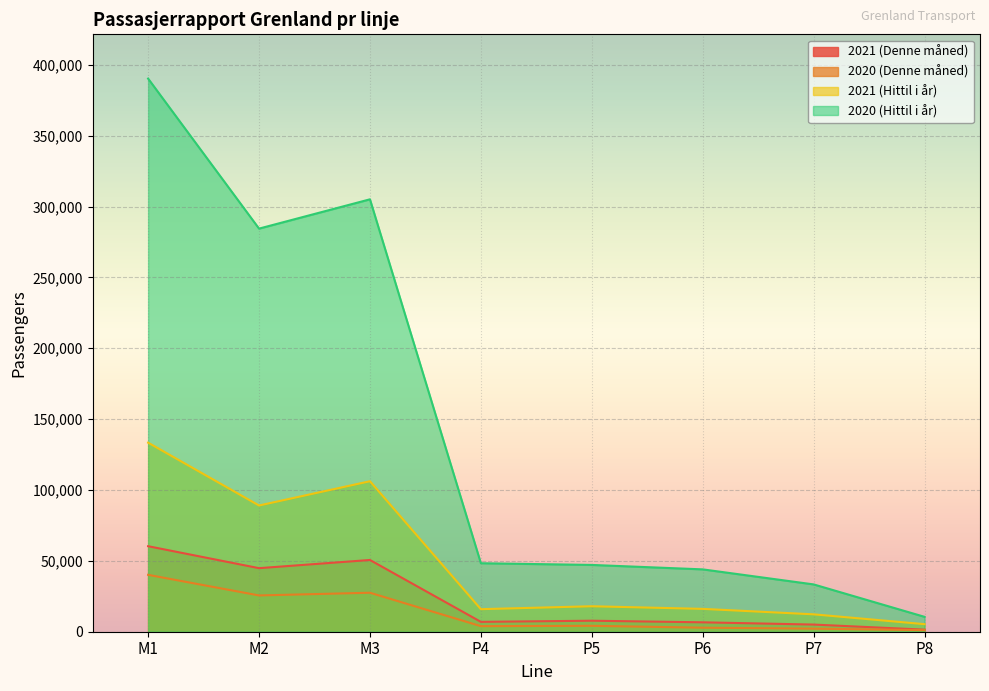

What is the label of the 7th point from the left?

P7